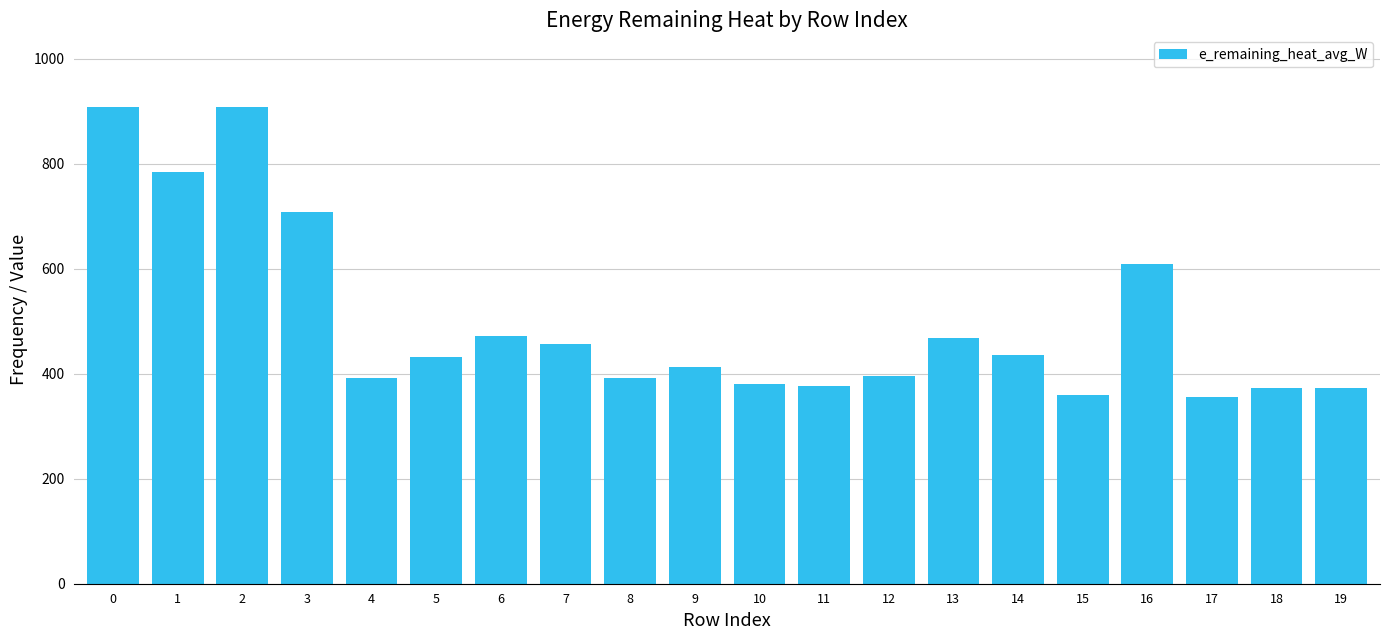

What is the ratio of the value at 7 to the value at 6?

1.0